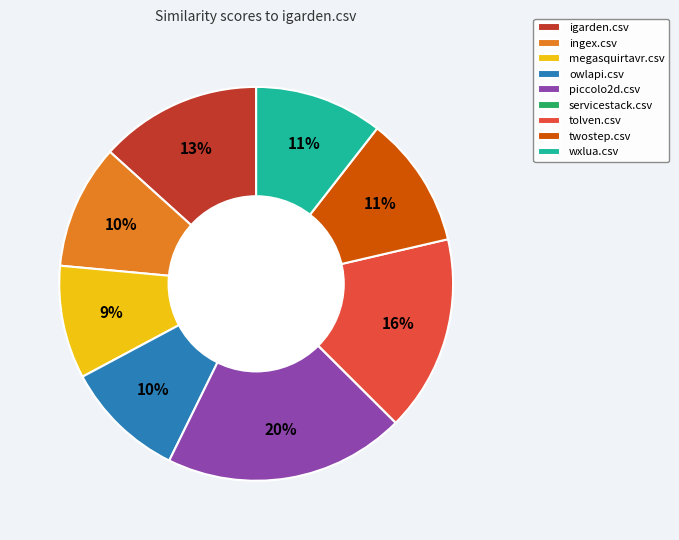

What is the largest slice in the pie chart?

piccolo2d.csv